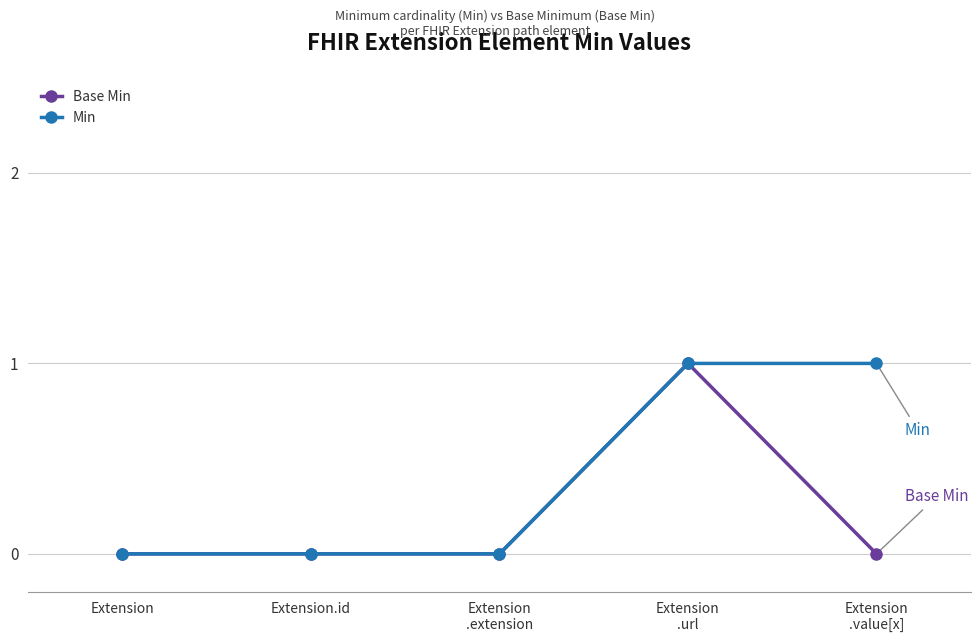

Reading left to right, transcribe all the data shown in this chart.

Base Min: Extension=0	Extension.id=0	Extension
.extension=0	Extension
.url=1	Extension
.value[x]=0
Min: Extension=0	Extension.id=0	Extension
.extension=0	Extension
.url=1	Extension
.value[x]=1